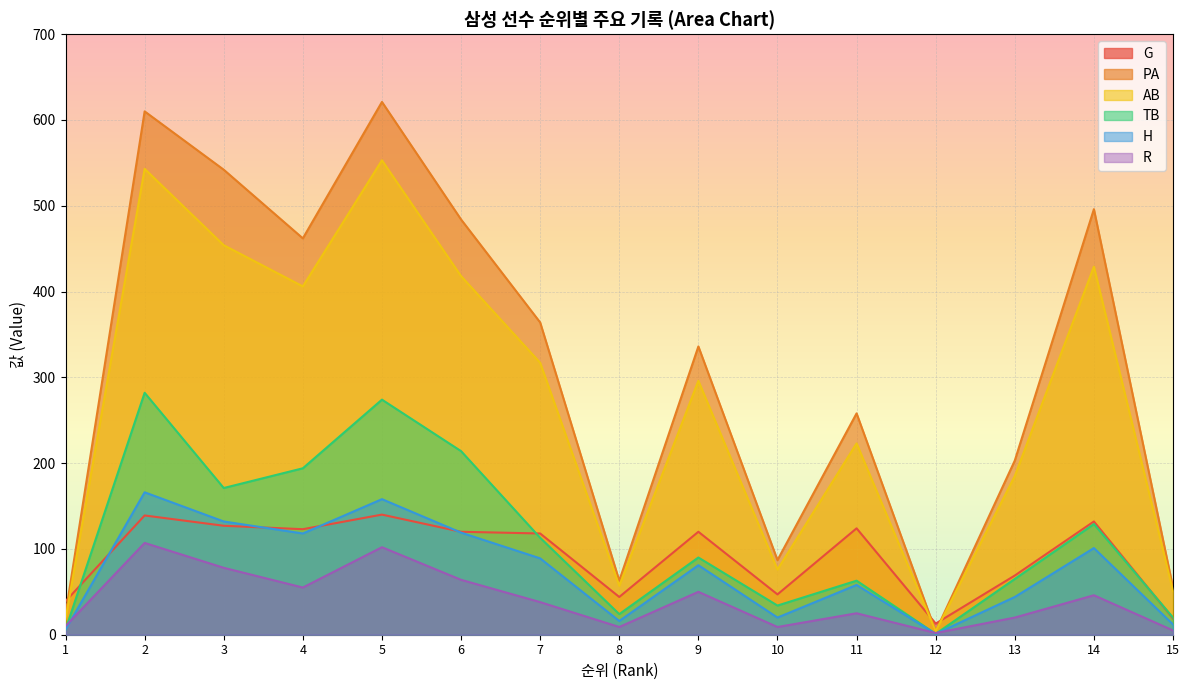

True or false: R and PA cross at least once.

False